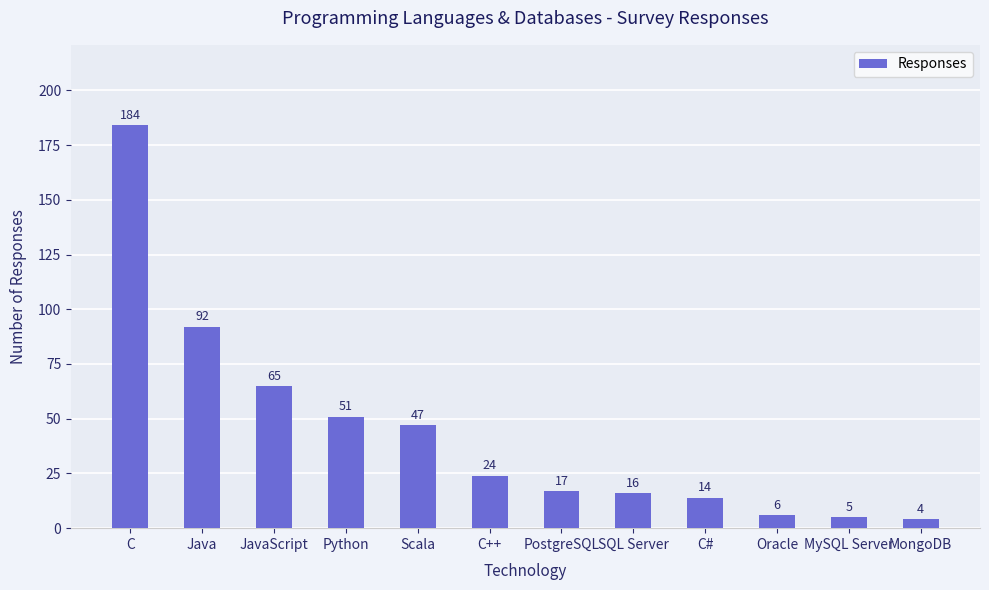

Rank the categories by value from lowest to highest.

MongoDB, MySQL Server, Oracle, C#, SQL Server, PostgreSQL, C++, Scala, Python, JavaScript, Java, C